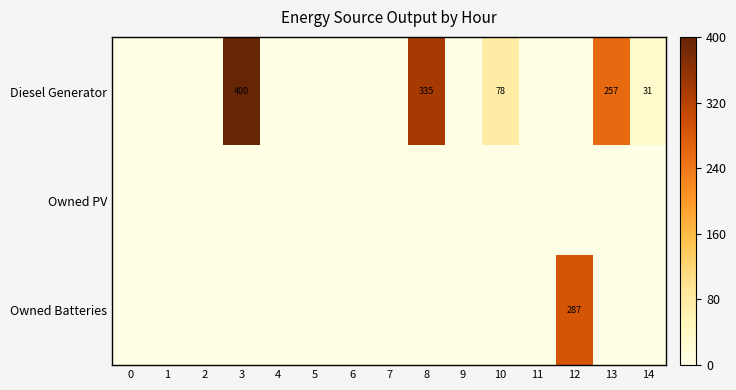

The value of Diesel Generator at 8 is 579. True or false?

False